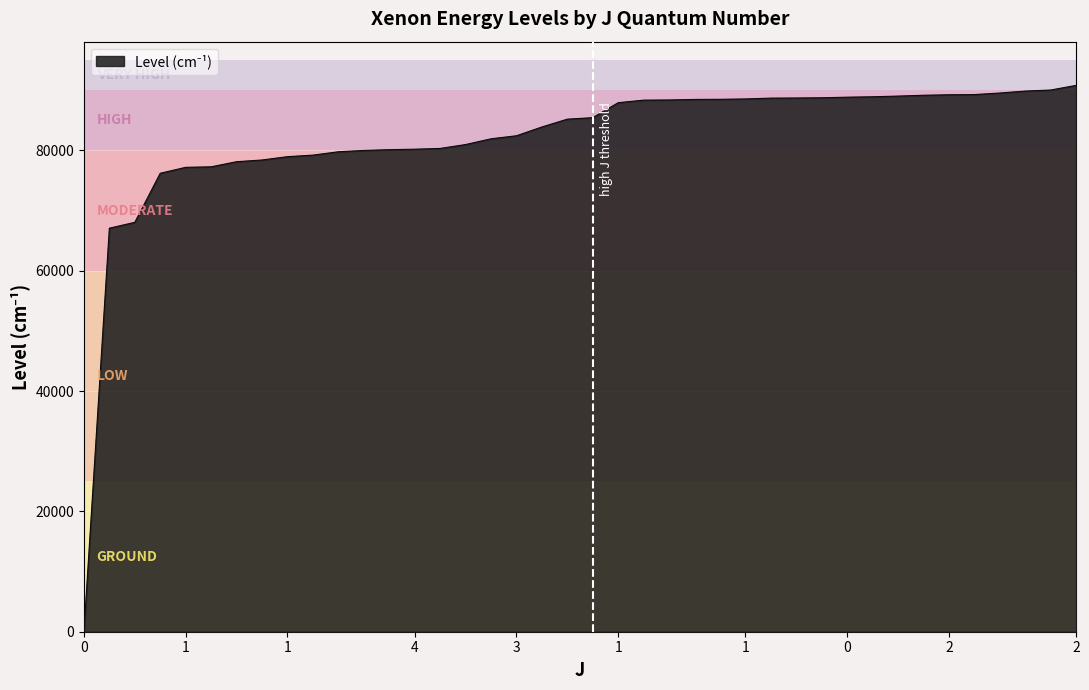

What is the maximum value shown in the chart?

90804.5